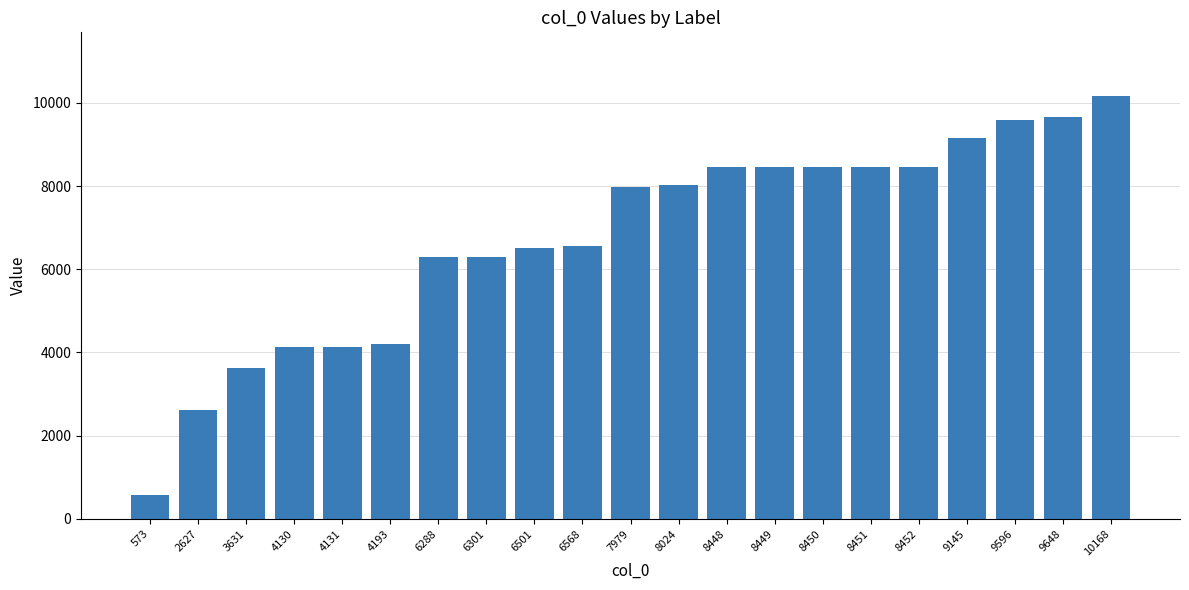

What is the approximate value at 8024, to the nearest 50?

8000